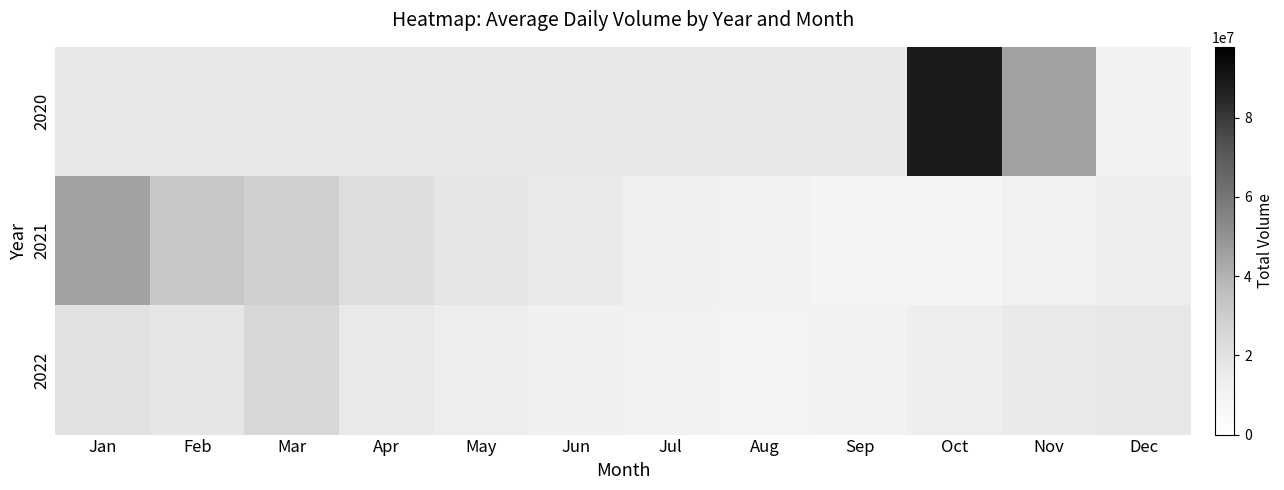

What is the difference between the 2021 values at Feb and Sep?

23000000.0